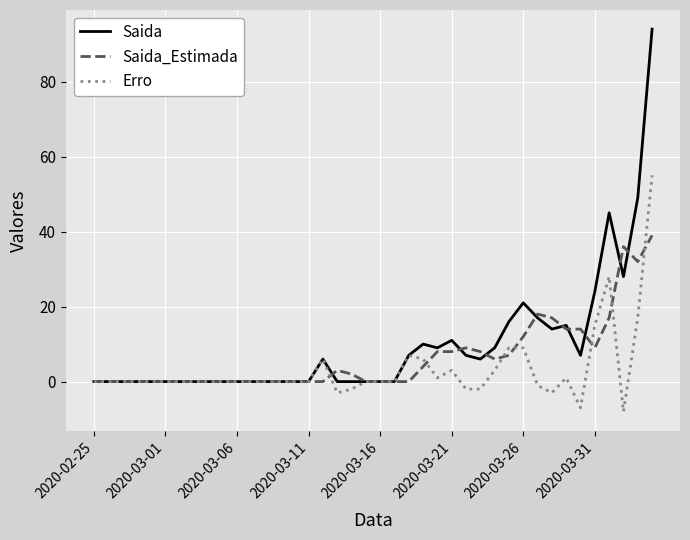

Does the chart have visible grid lines?

Yes